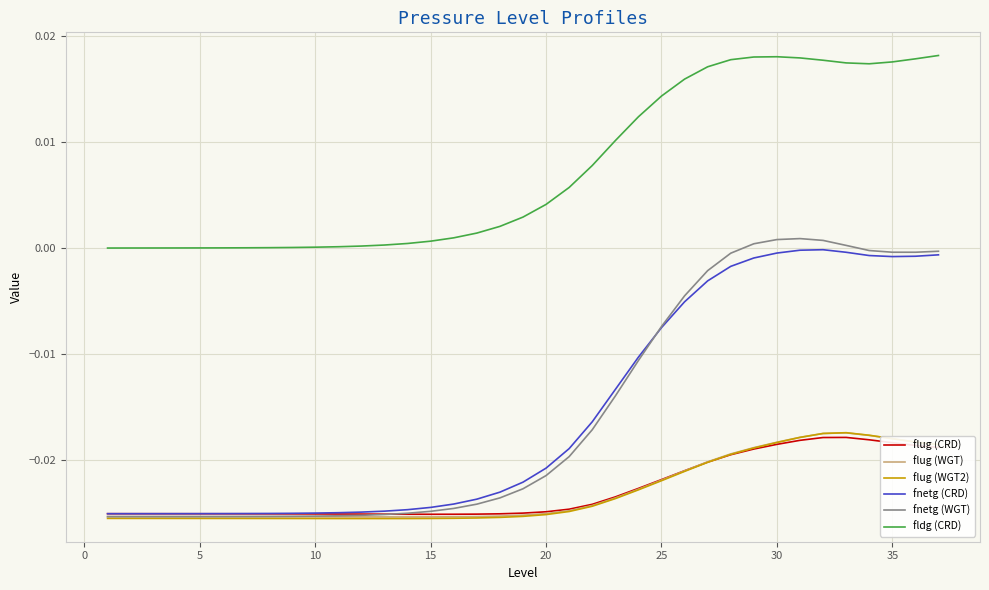

Which series has the largest range (max minus min)?

fnetg (WGT)